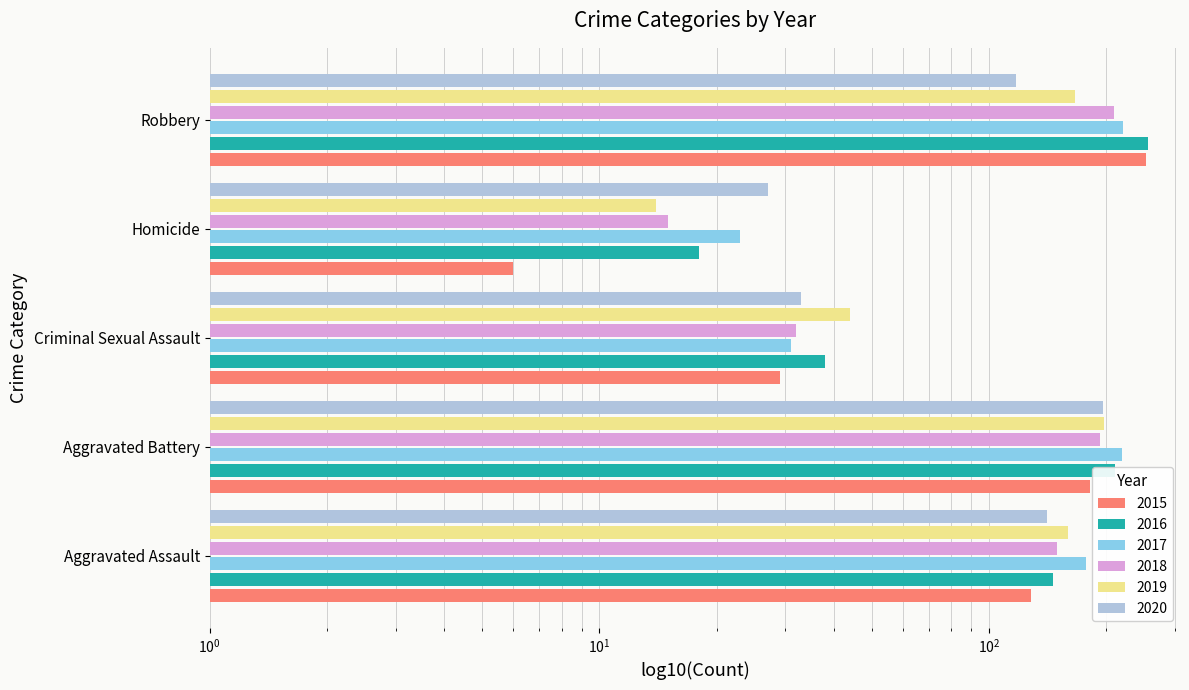

What is the difference between the second highest and second lowest values in the 2019 series?

122